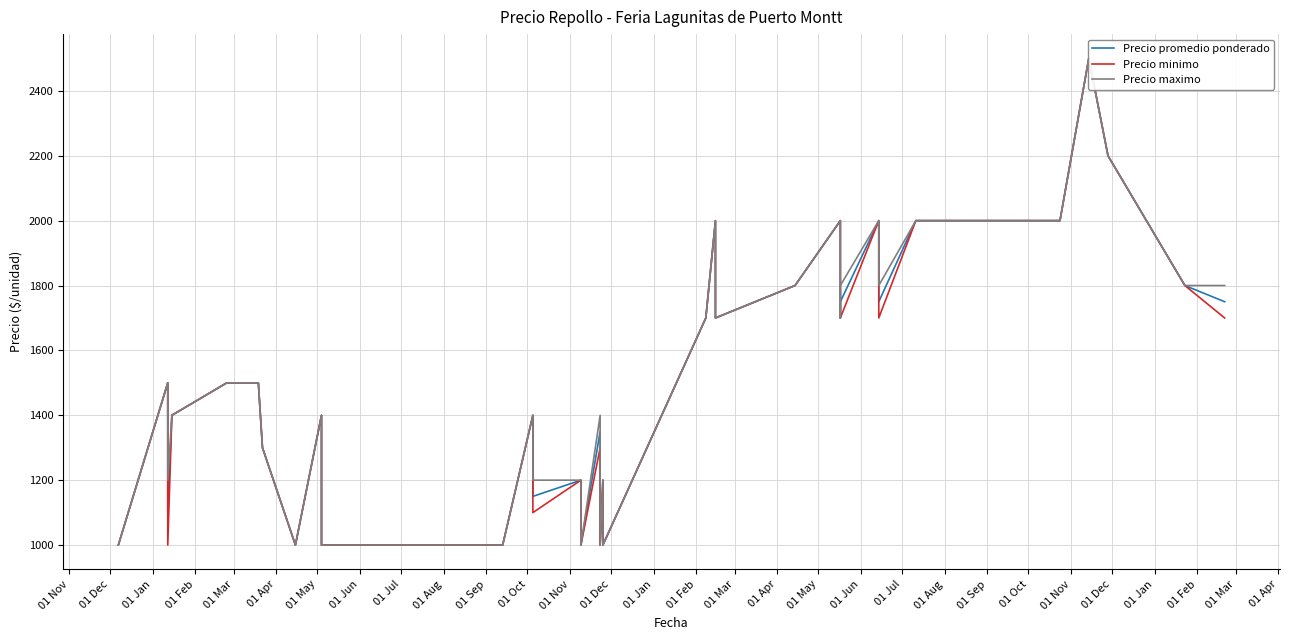

Is this an area chart (filled region under the line)?

No